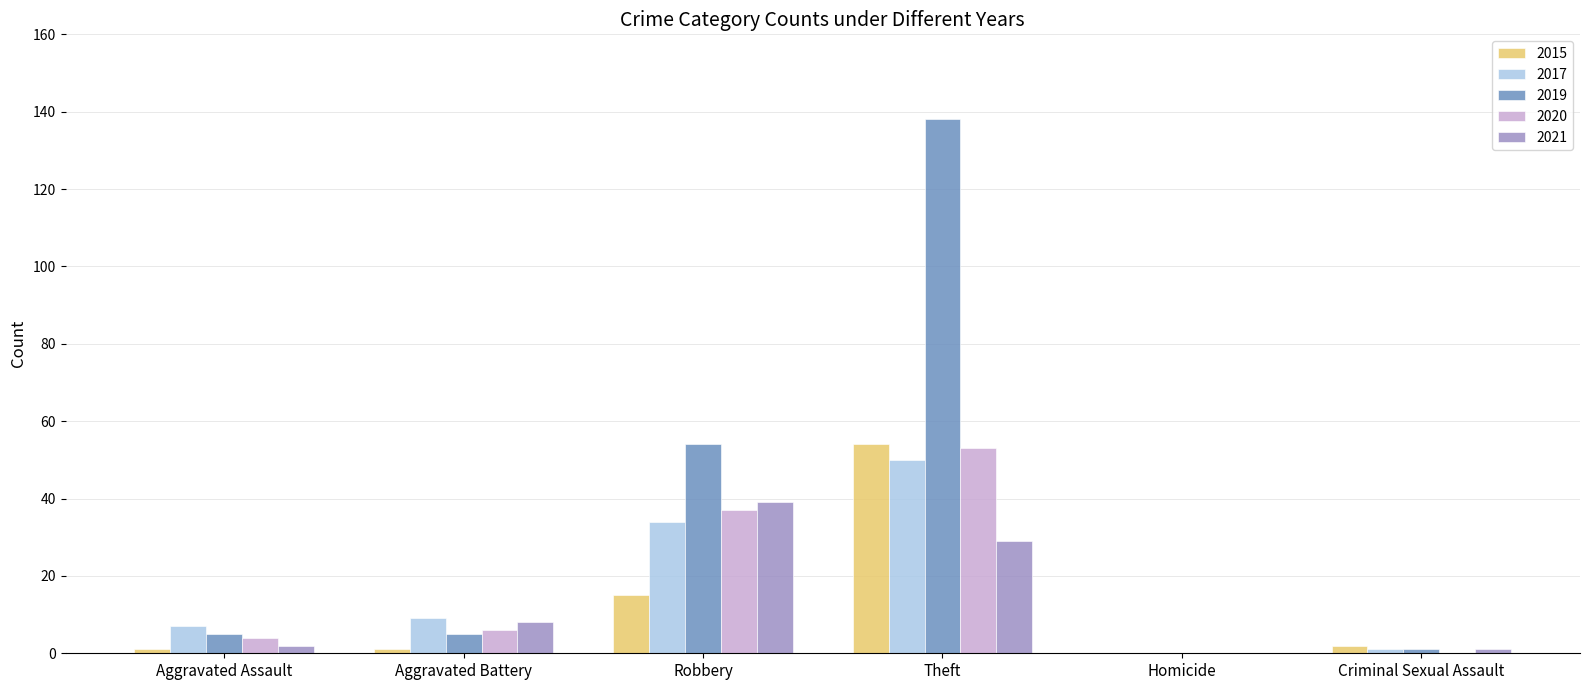

What are all the series names shown in the legend?

2015, 2017, 2019, 2020, 2021